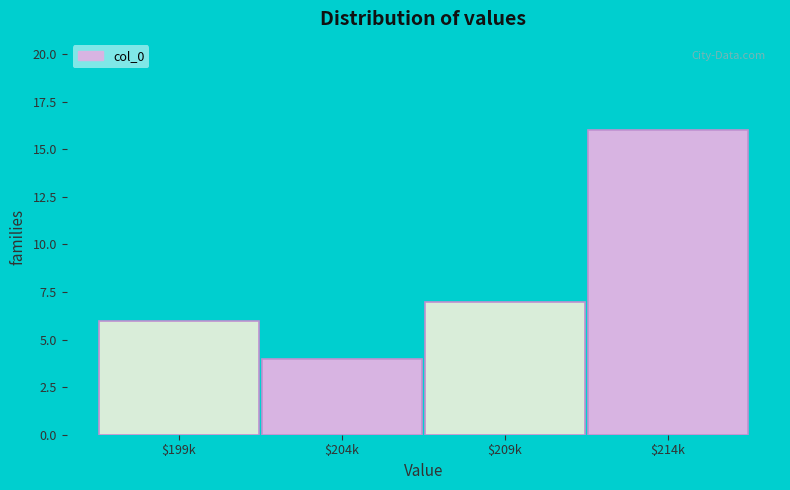

Reading left to right, transcribe all the data shown in this chart.

6	4	7	16